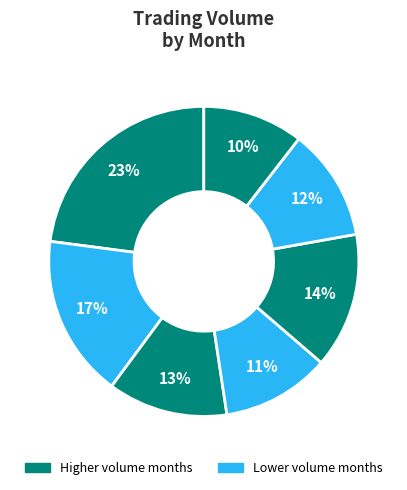

Count the number of slices in the pie.

7